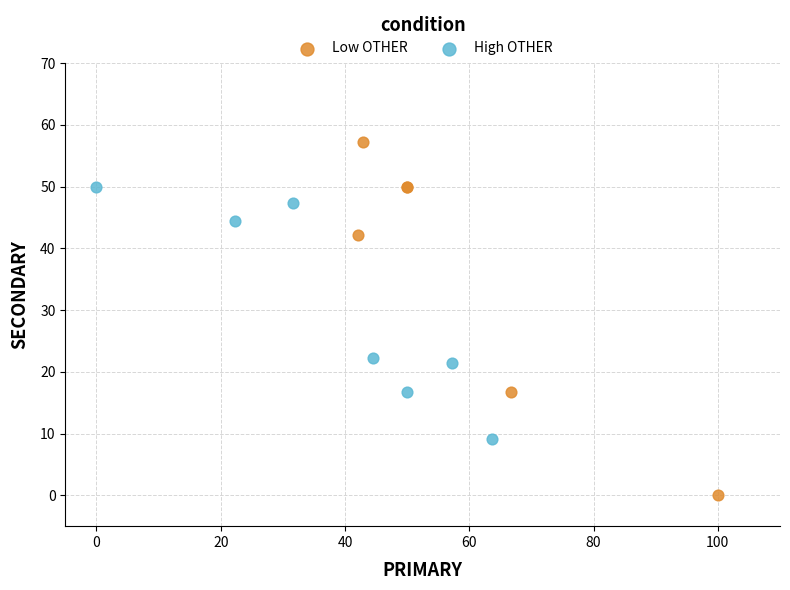

Which series contains the lowest Y value?

Low OTHER